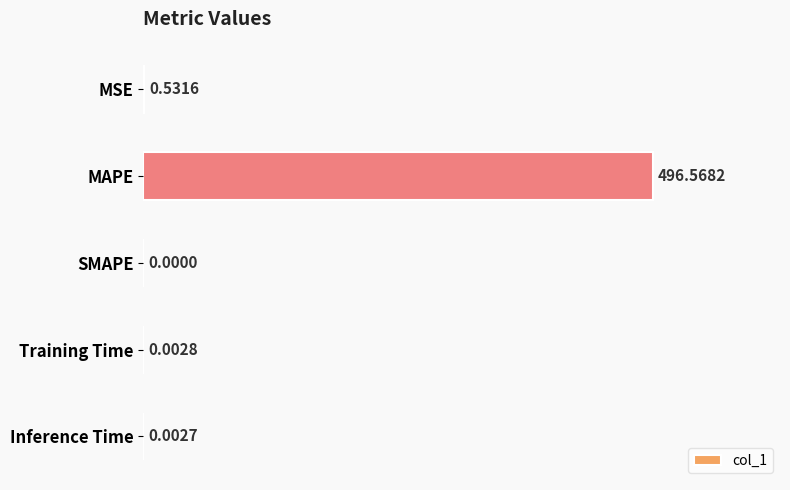

What is the average value?

99.4